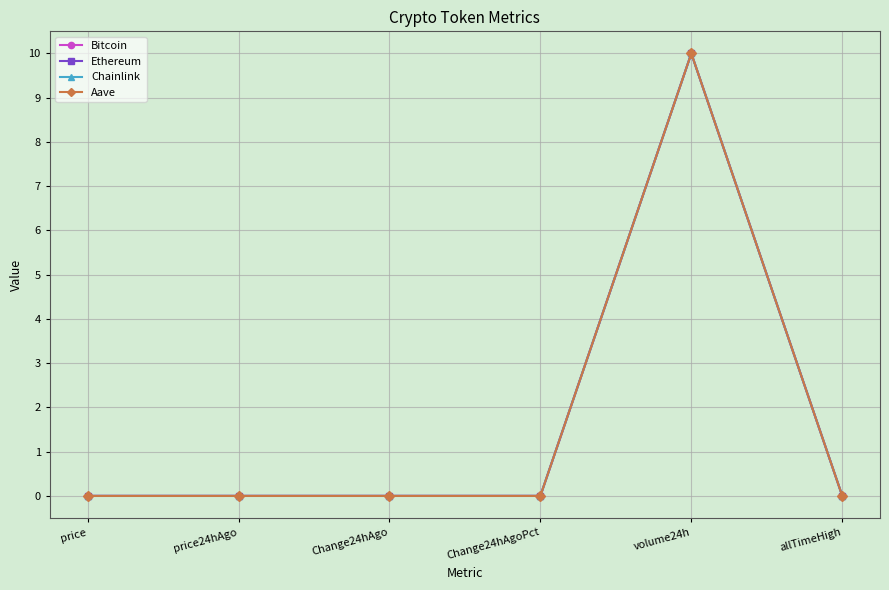

How many categories are shown in the chart?

6